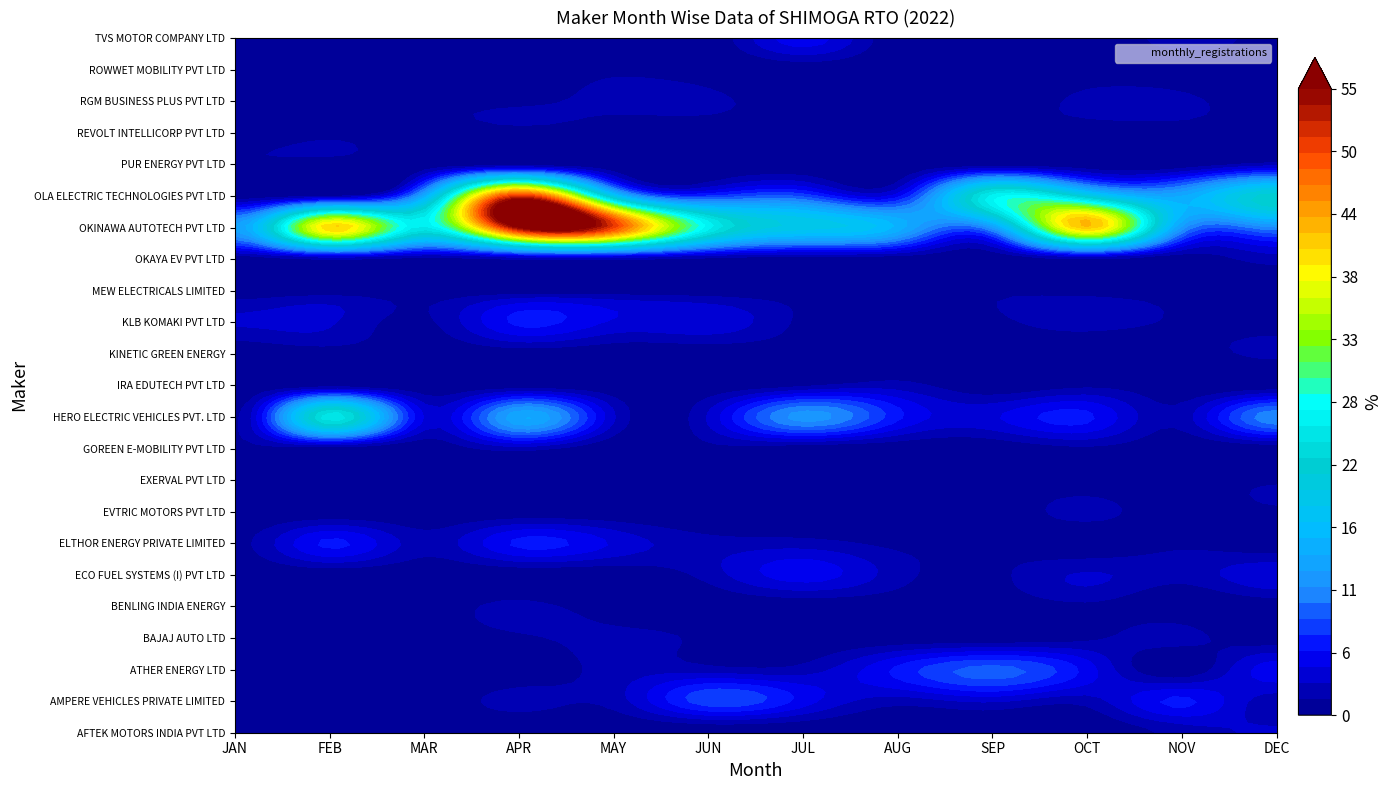

What is the highest value of the AFTEK MOTORS INDIA PVT LTD series?

3